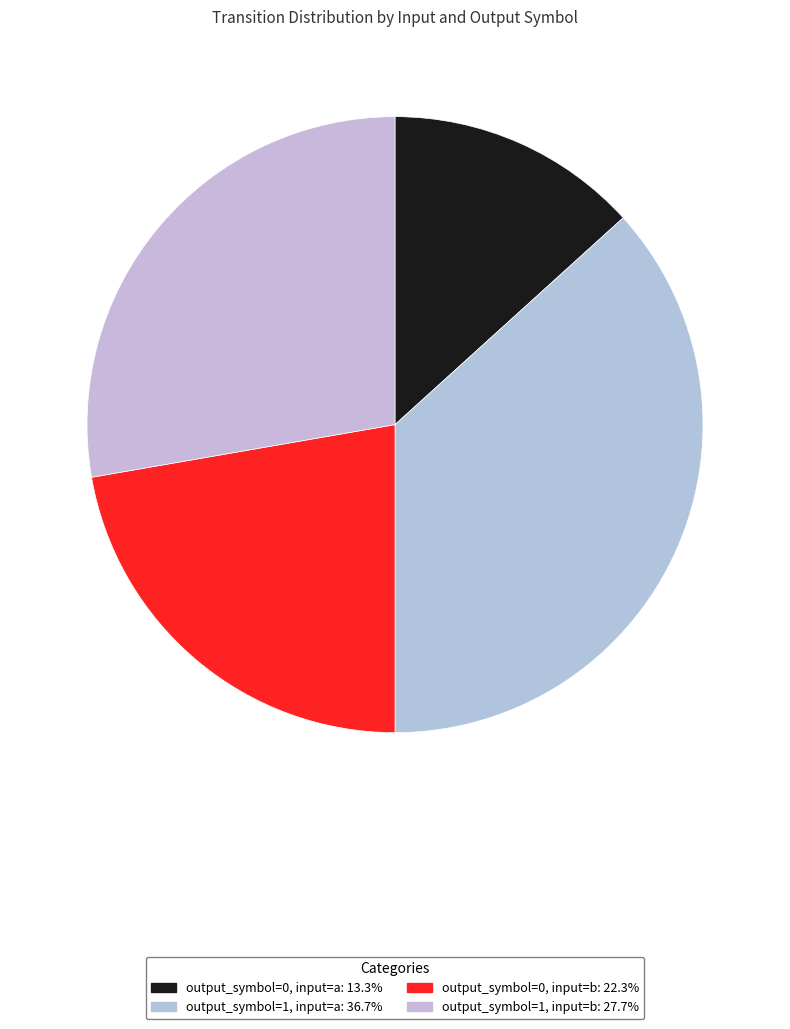

How many slices are in this pie chart?

4